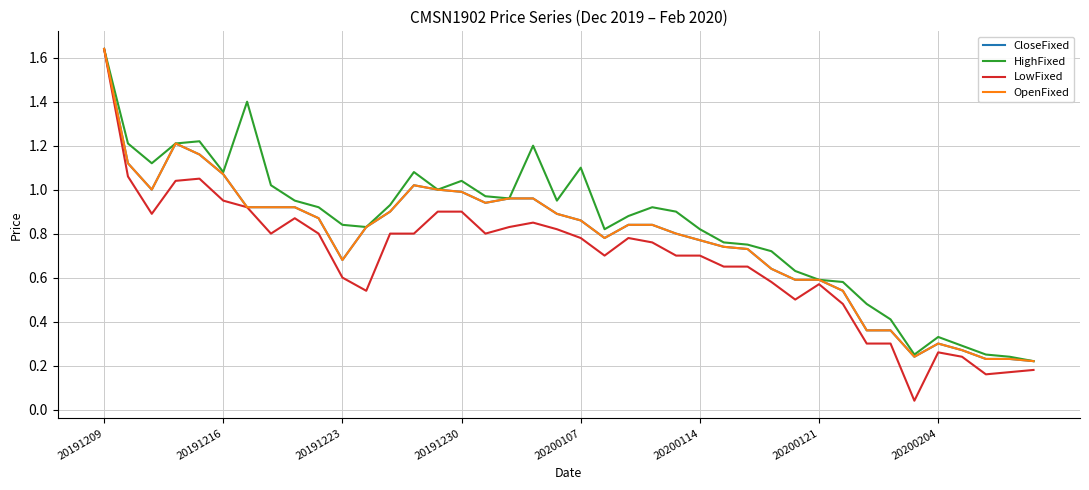

Is this an area chart (filled region under the line)?

No